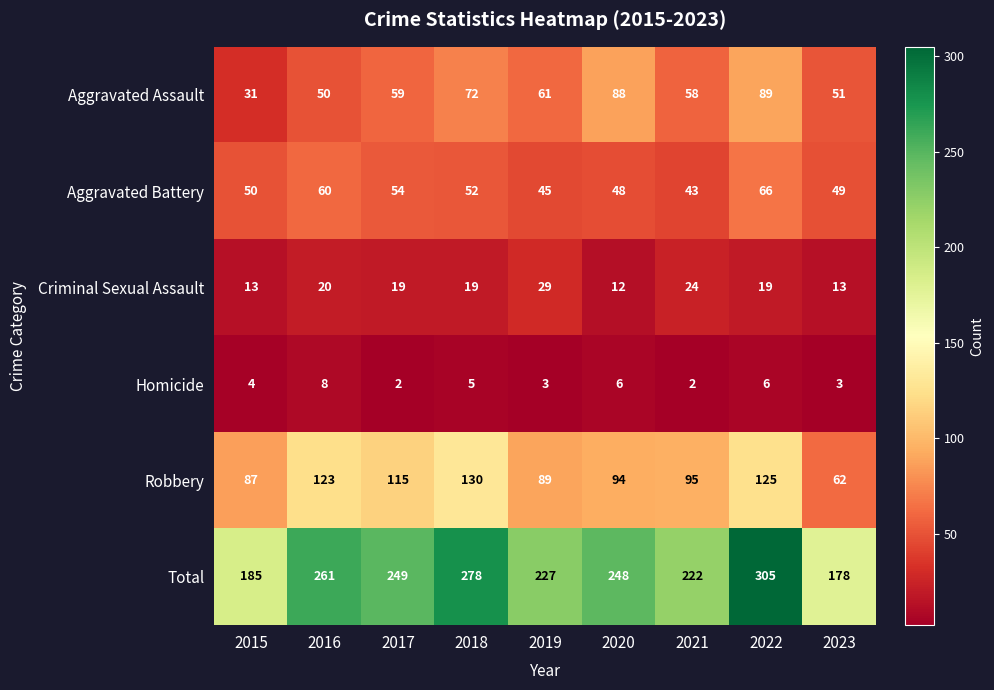

Count the number of categories in the chart.

9